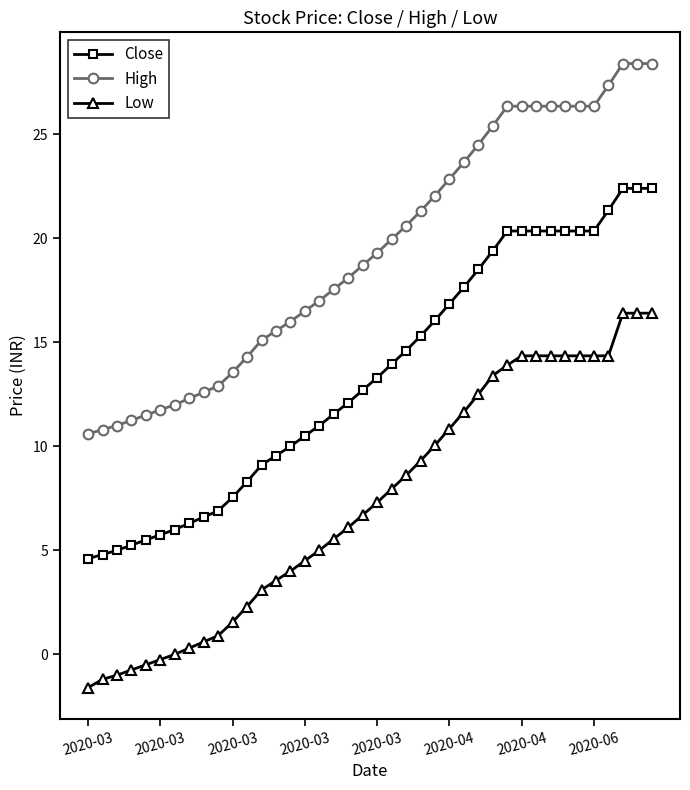

Rank the series by their average value, from lowest to highest.

Low, Close, High